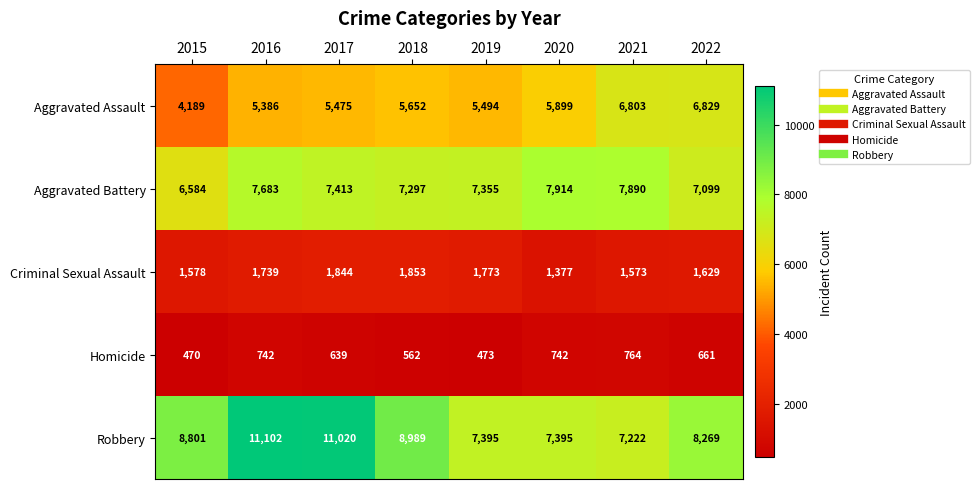

What value does the Aggravated Battery series have at 2022, to the nearest 10?

7100